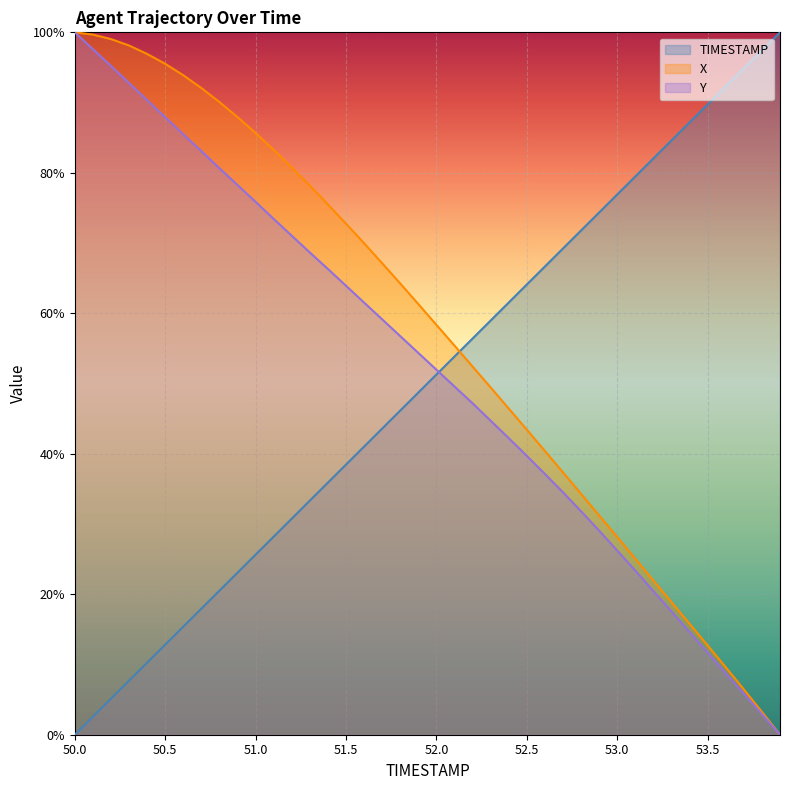

How many data points in X are less than 61?

20